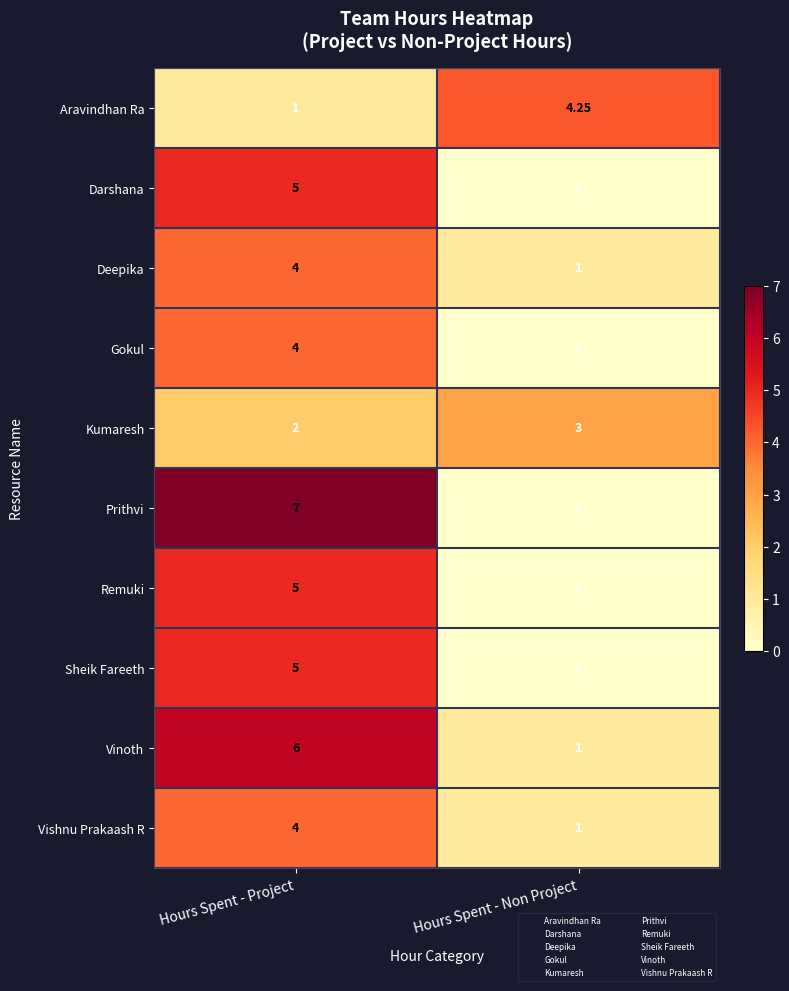

At how many categories does at least one series exceed 0?

2